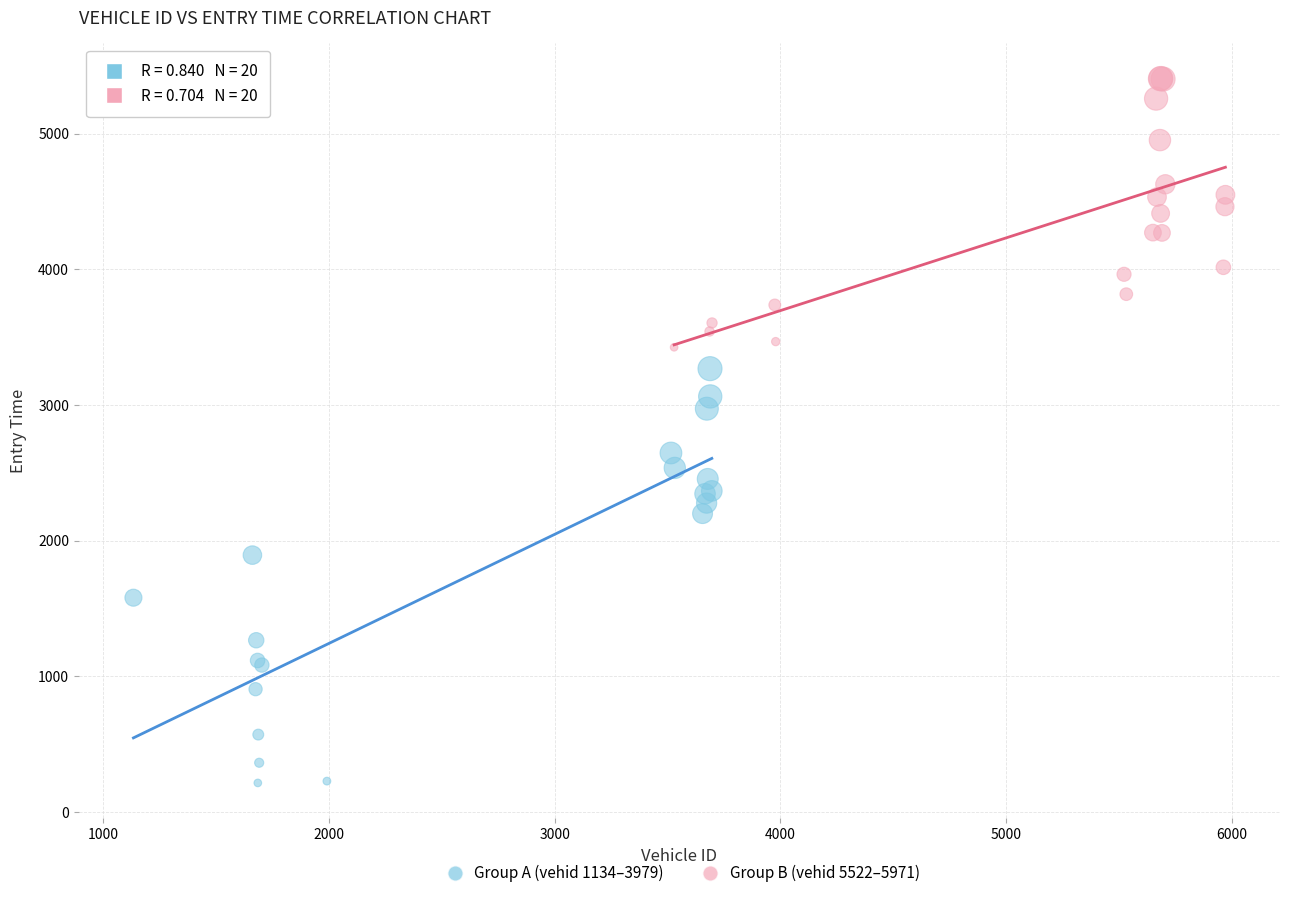

Which series contains the highest Y value?

Group B (vehid 5522–5971)